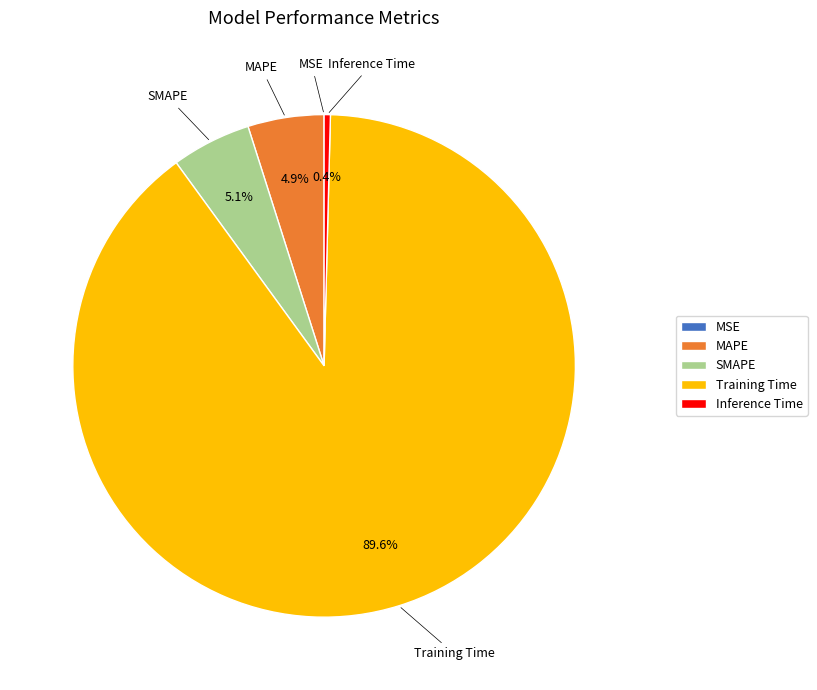

Combined, do Inference Time and SMAPE account for over 50%?

No